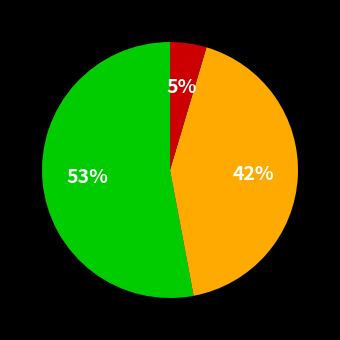

To the nearest percent, what is the difference between the largest and smallest slice percentages?

48%